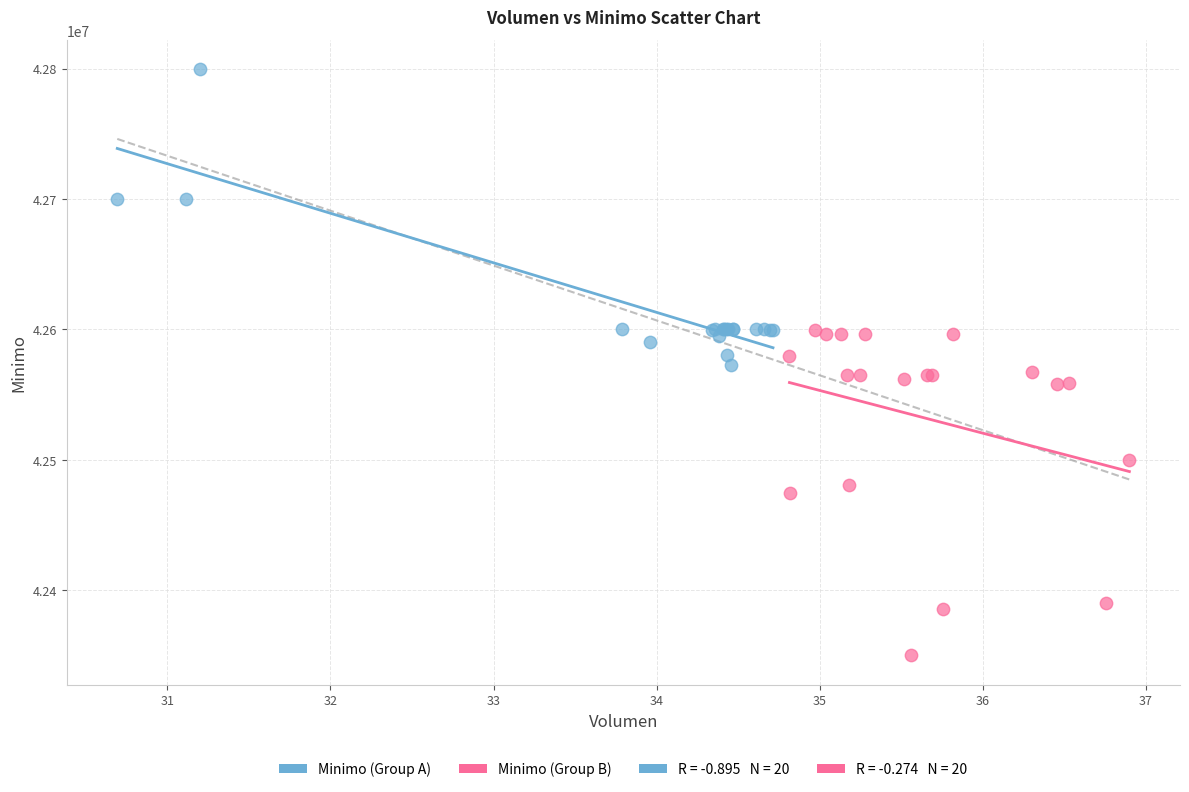

Which series has the widest spread of Y values?

Minimo (Group B)